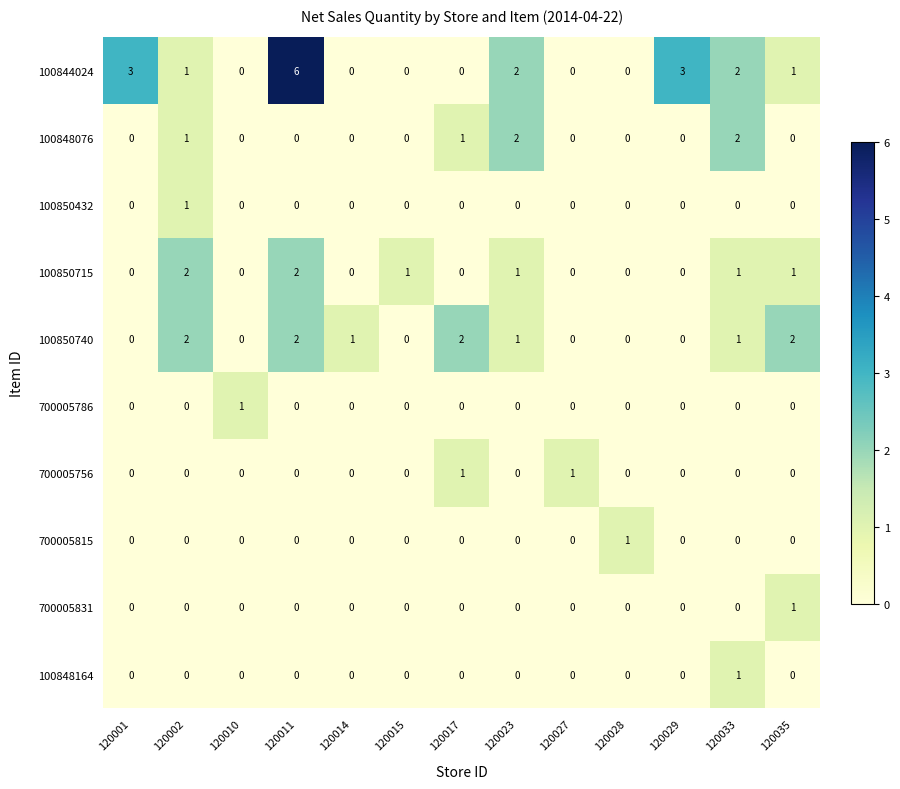

How many categories are shown in the chart?

13